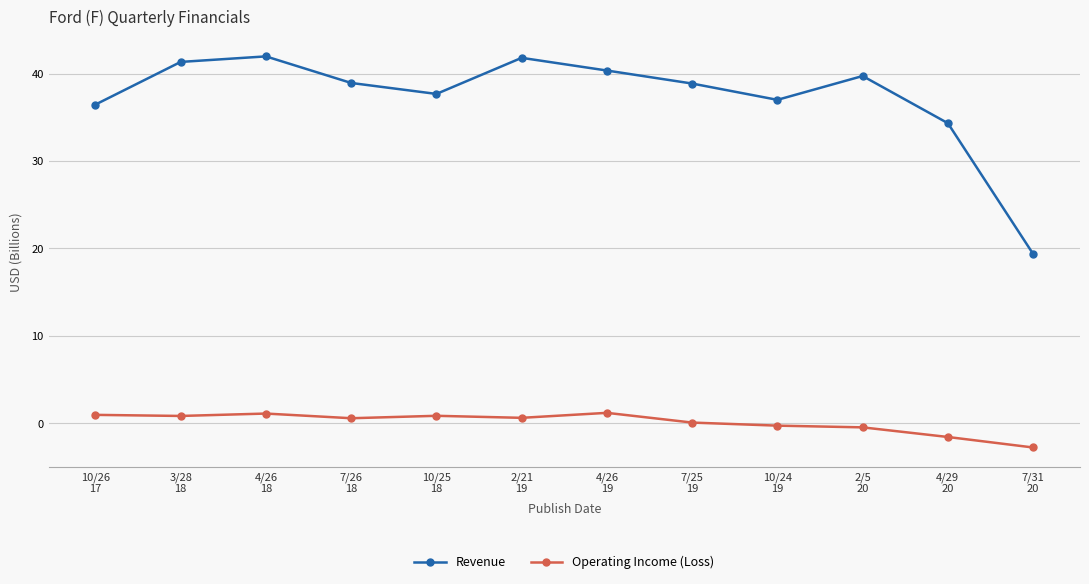

In Operating Income (Loss), how many points are higher than both neighbors (excluding endpoints)?

3